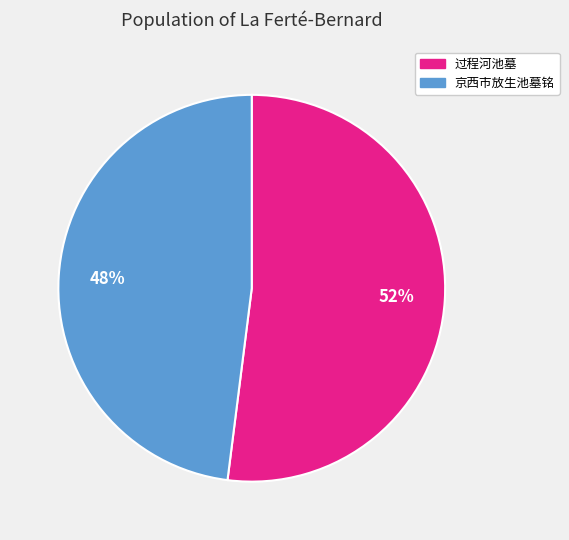

To the nearest percent, what percentage of the pie is 京西市放生池墓铭?

48%